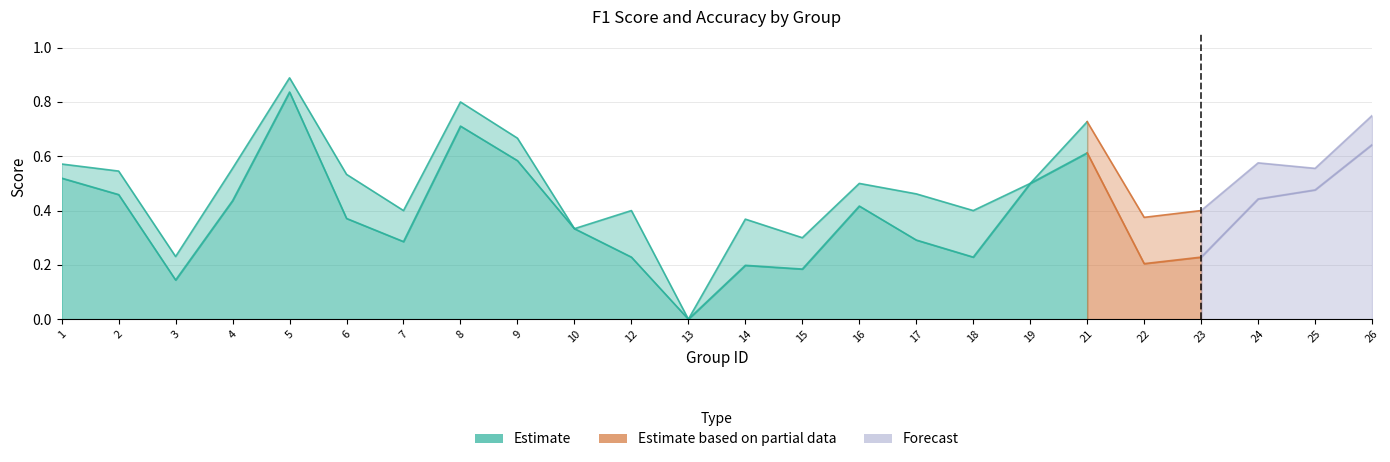

Rank the series at 3 from highest to lowest value.

accuracy, f1